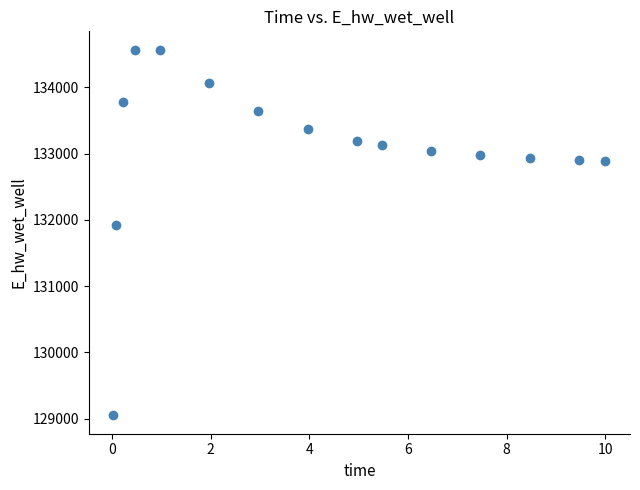

What Y value in the scatter plot is closest to 131808?

131928.9